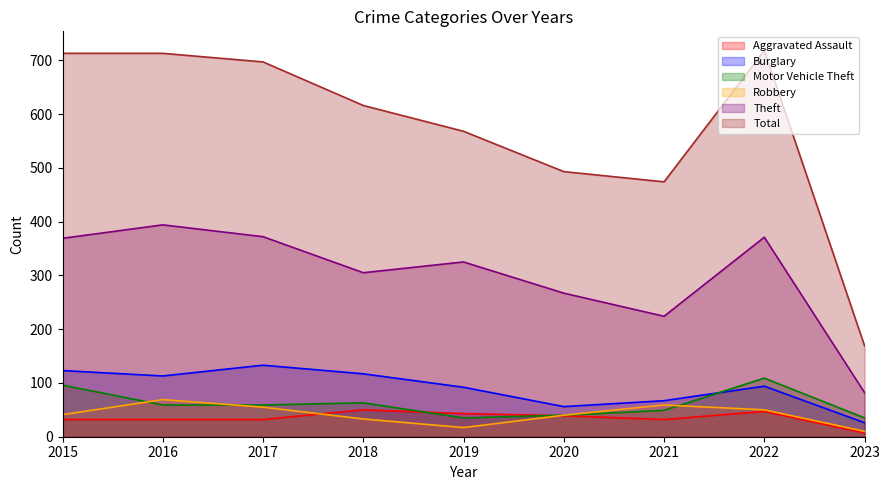

What is the total value across all series at 2022?

1389